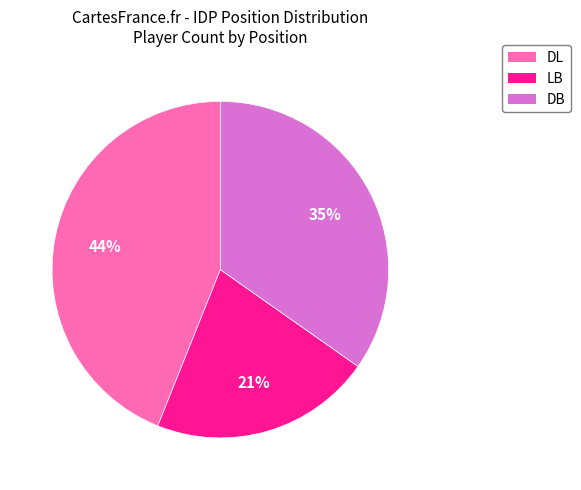

How many segments does this pie chart have?

3